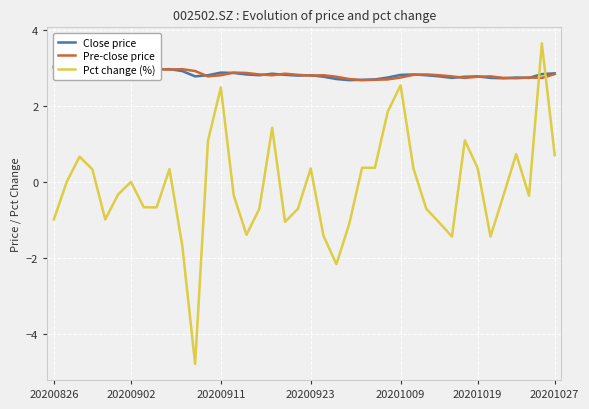

The value of Pre-close price at 36 is 2.7. True or false?

True